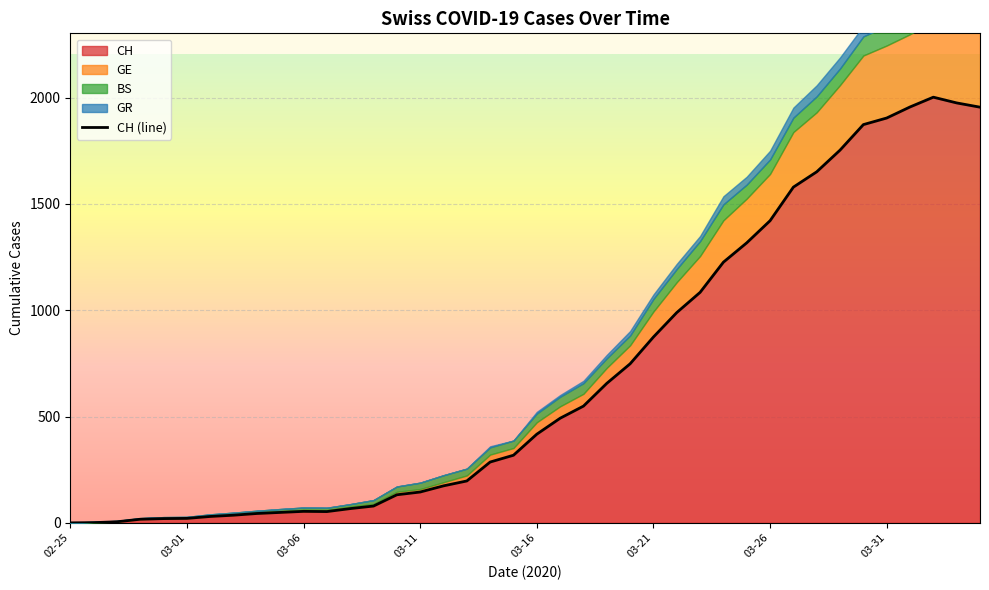

Which series has the largest total across all categories?

CH